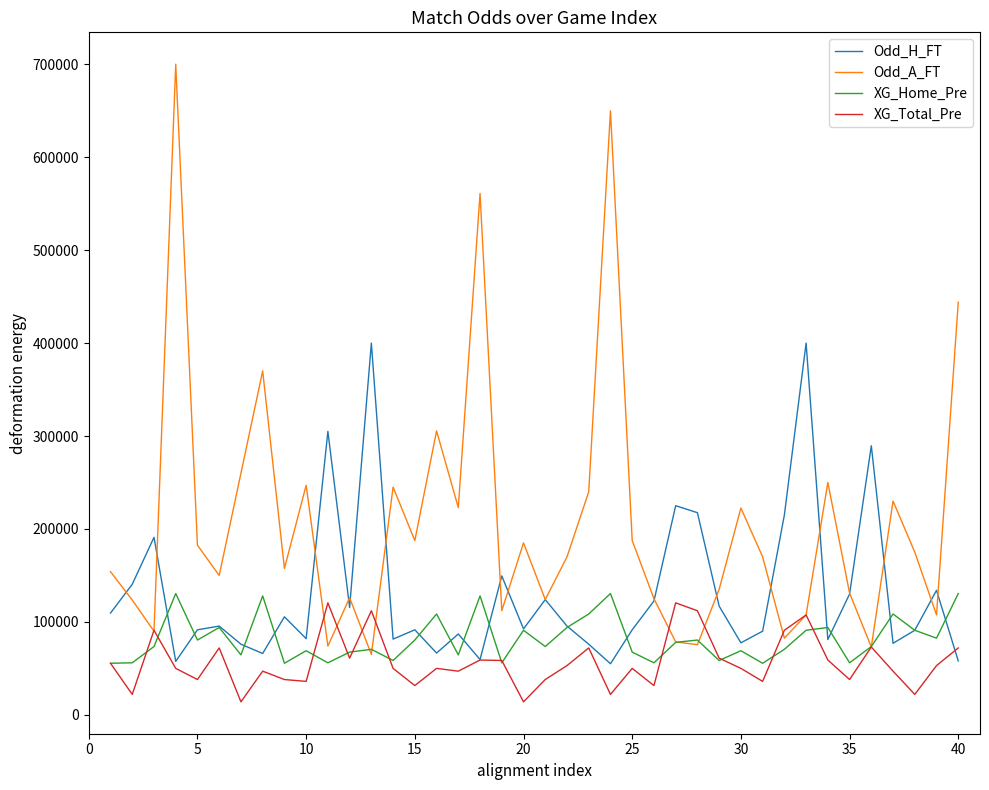

List the series in order of their overall mean, highest first.

Odd_A_FT, Odd_H_FT, XG_Home_Pre, XG_Total_Pre